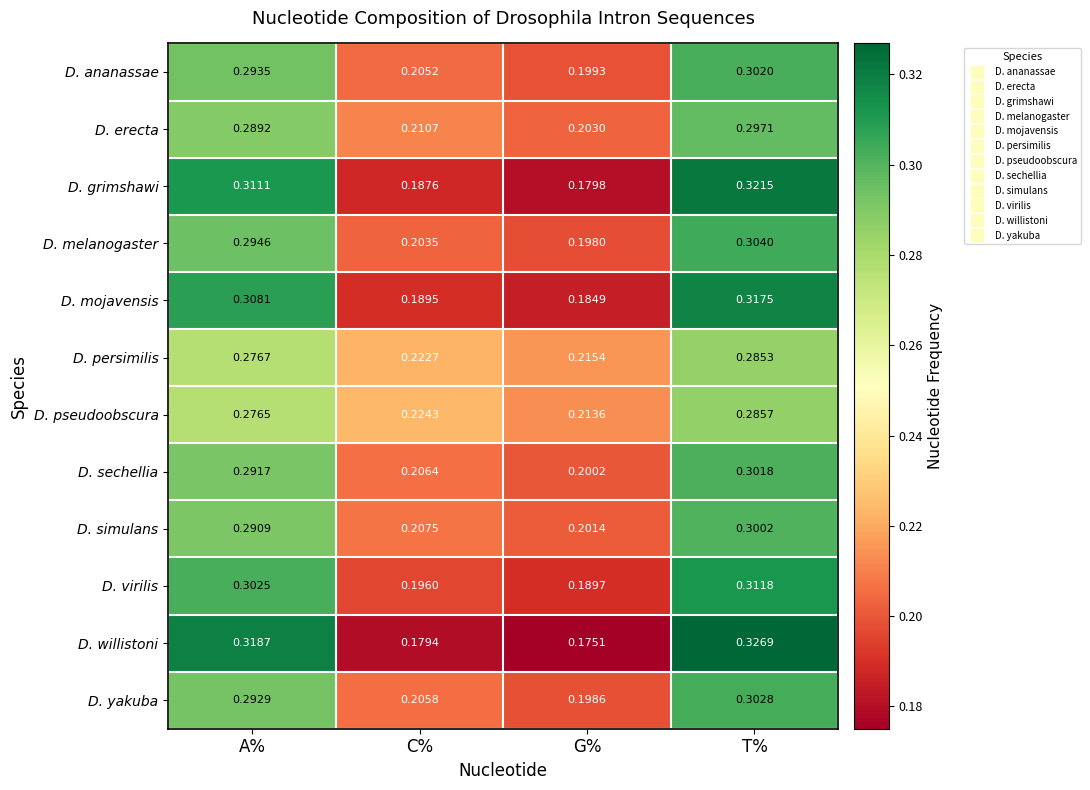

At which label does D. yakuba reach its minimum?

G%